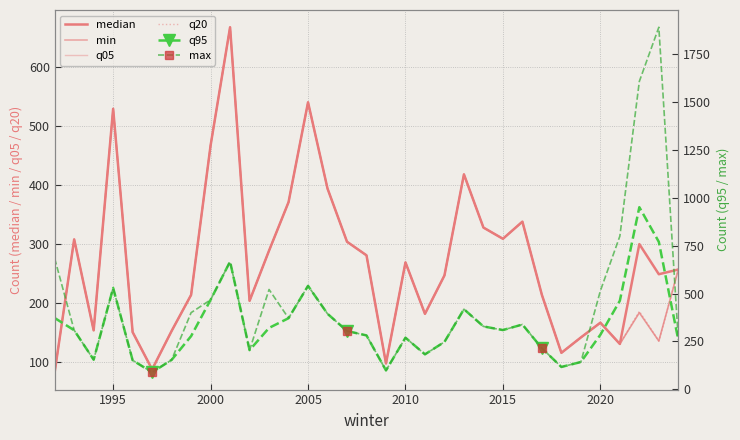

The min series shows 367.8 at 20. True or false?

False